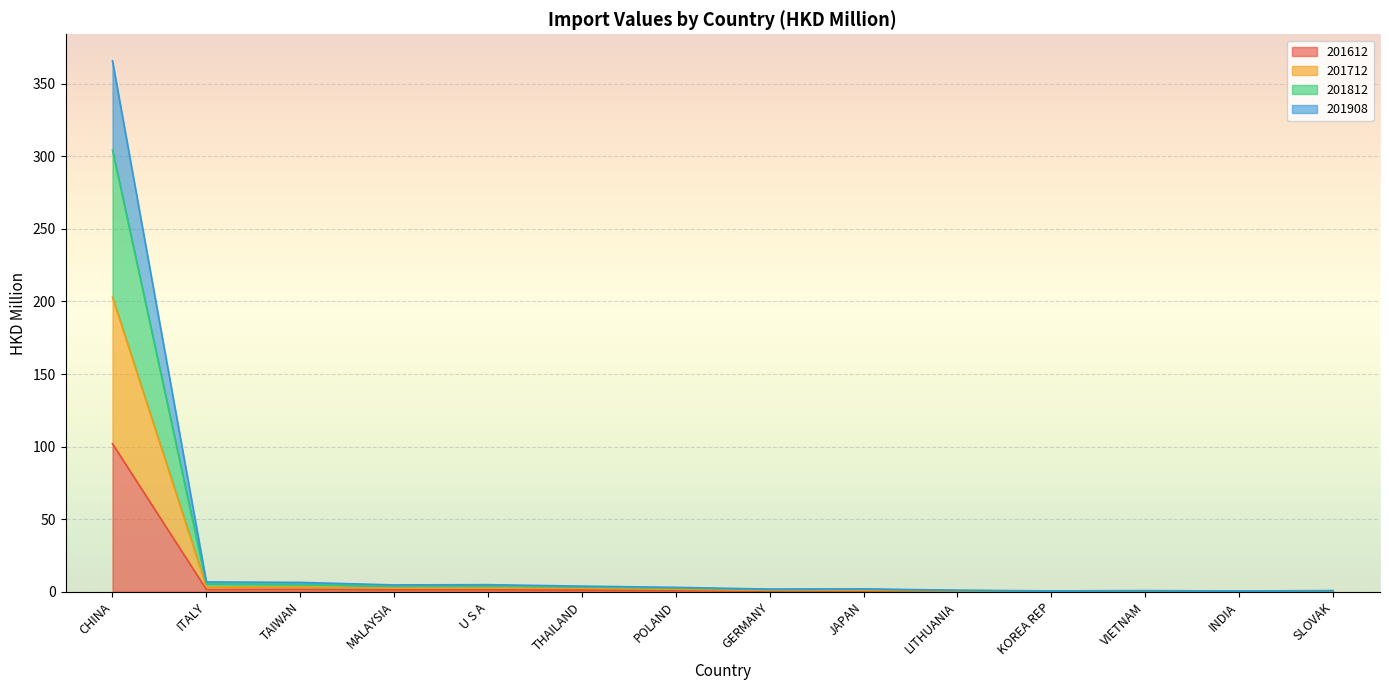

At which category is the sum across all series the highest?

CHINA